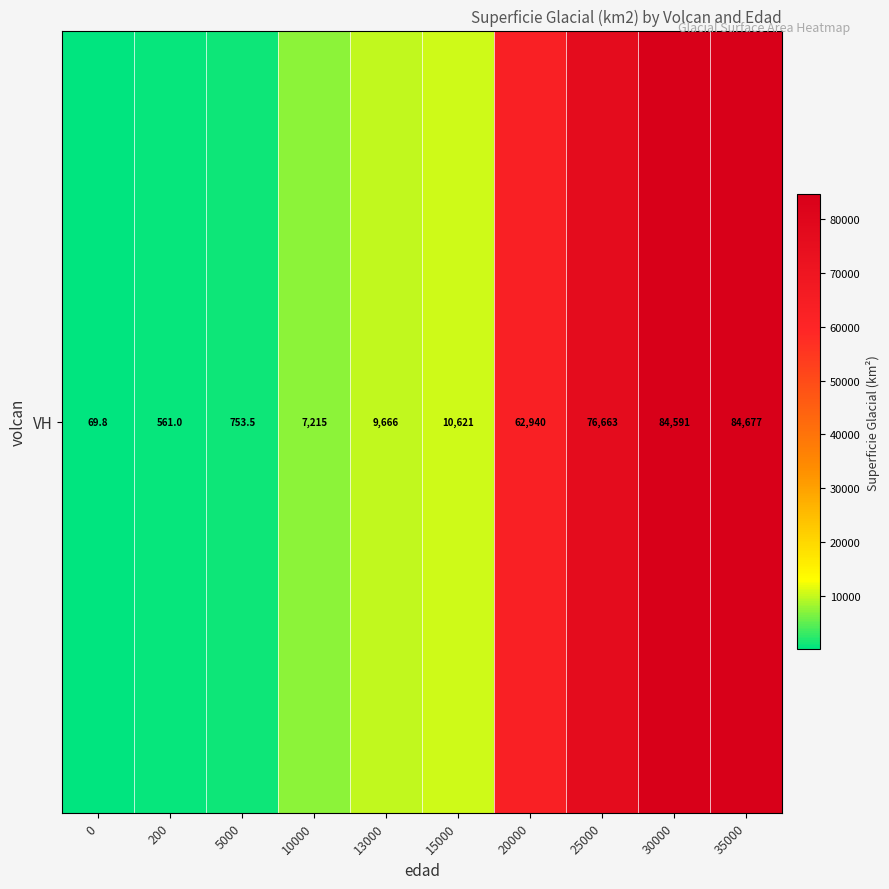

What is the sum of all values?

337756.1